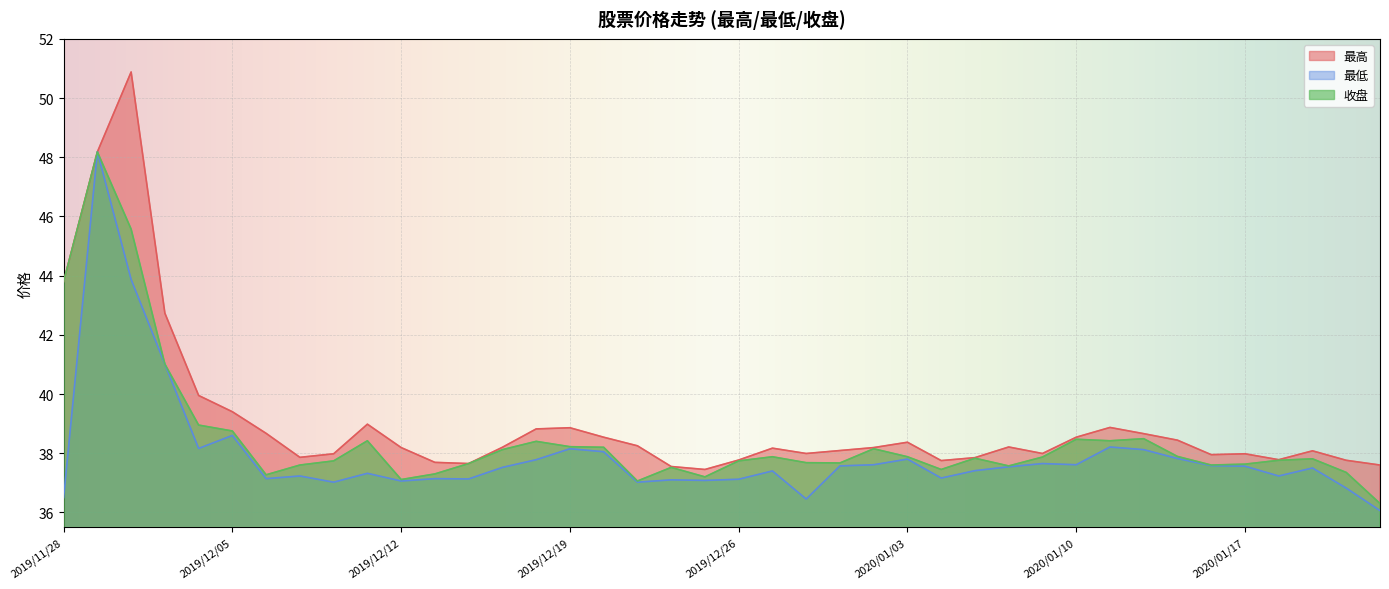

Reading left to right, what are all the values shown in this chart?

最高: 43.8	48.2	50.9	42.7	40.0	39.4	38.7	37.9	38.0	39.0	38.2	37.7	37.6	38.2	38.8	38.9	38.5	38.2	37.5	37.5	37.8	38.2	38.0	38.1	38.2	38.4	37.8	37.9	38.2	38.0	38.5	38.9	38.7	38.4	38.0	38.0	37.8	38.1	37.8	37.6
最低: 36.5	48.2	43.9	41.0	38.2	38.6	37.1	37.2	37.0	37.3	37.1	37.1	37.1	37.5	37.8	38.1	38.0	37.0	37.1	37.1	37.1	37.4	36.5	37.6	37.6	37.8	37.2	37.4	37.5	37.6	37.6	38.2	38.1	37.8	37.6	37.6	37.2	37.5	36.8	36.1
收盘: 43.8	48.2	45.6	41.0	39.0	38.8	37.3	37.6	37.7	38.4	37.1	37.3	37.6	38.1	38.4	38.2	38.2	37.1	37.5	37.2	37.7	37.9	37.7	37.7	38.1	37.9	37.5	37.8	37.6	37.9	38.5	38.4	38.5	37.9	37.6	37.6	37.8	37.8	37.4	36.3